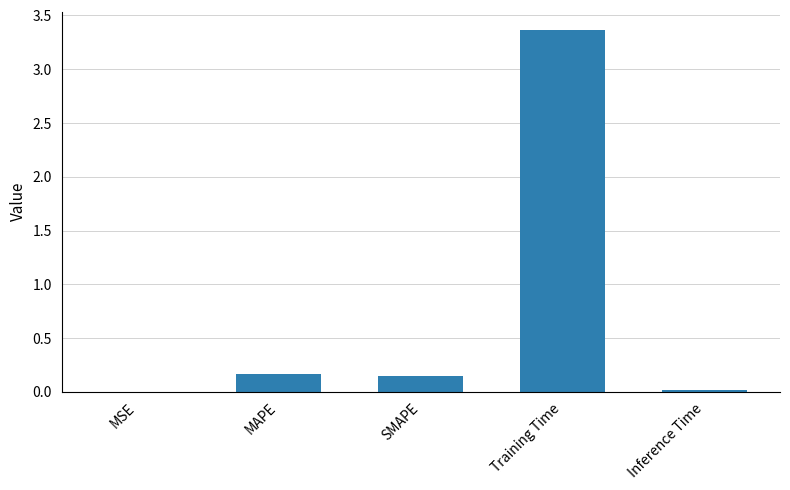

At which category does the chart reach its peak across all series?

Training Time